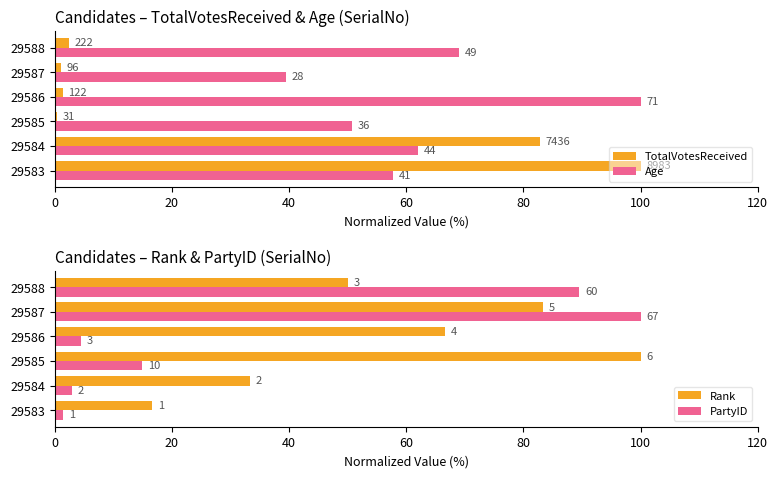

True or false: Age has a value of 84.6 at 29583.

False